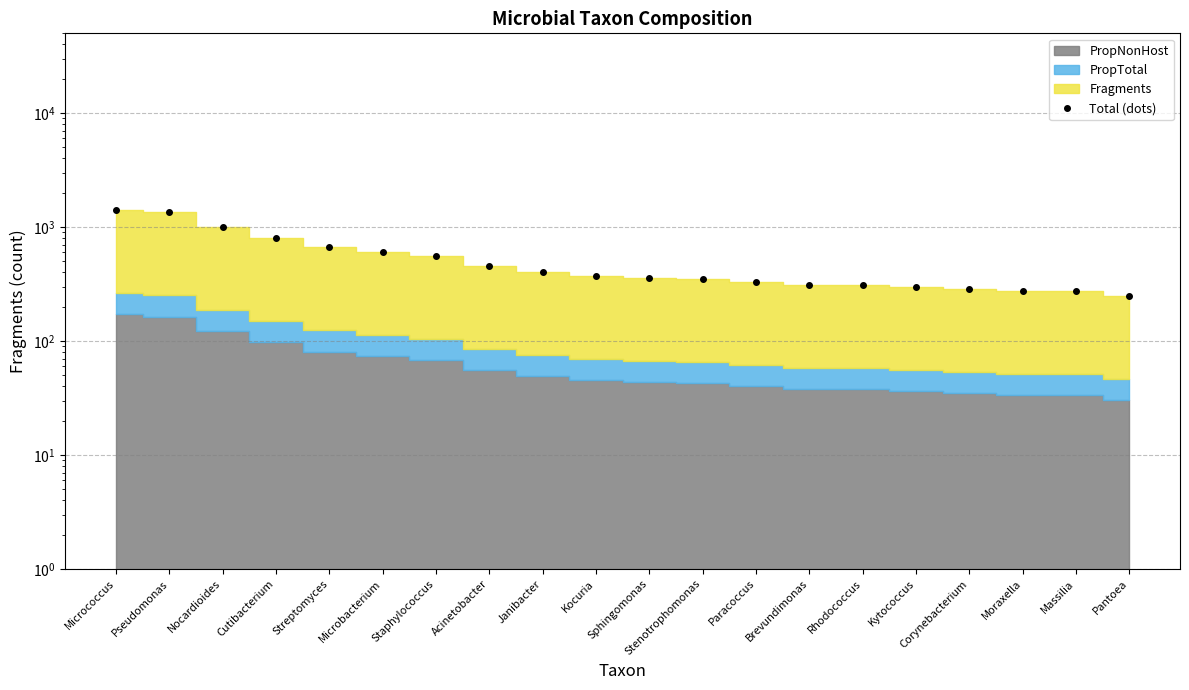

Does the chart display data point markers on the line(s)?

Yes